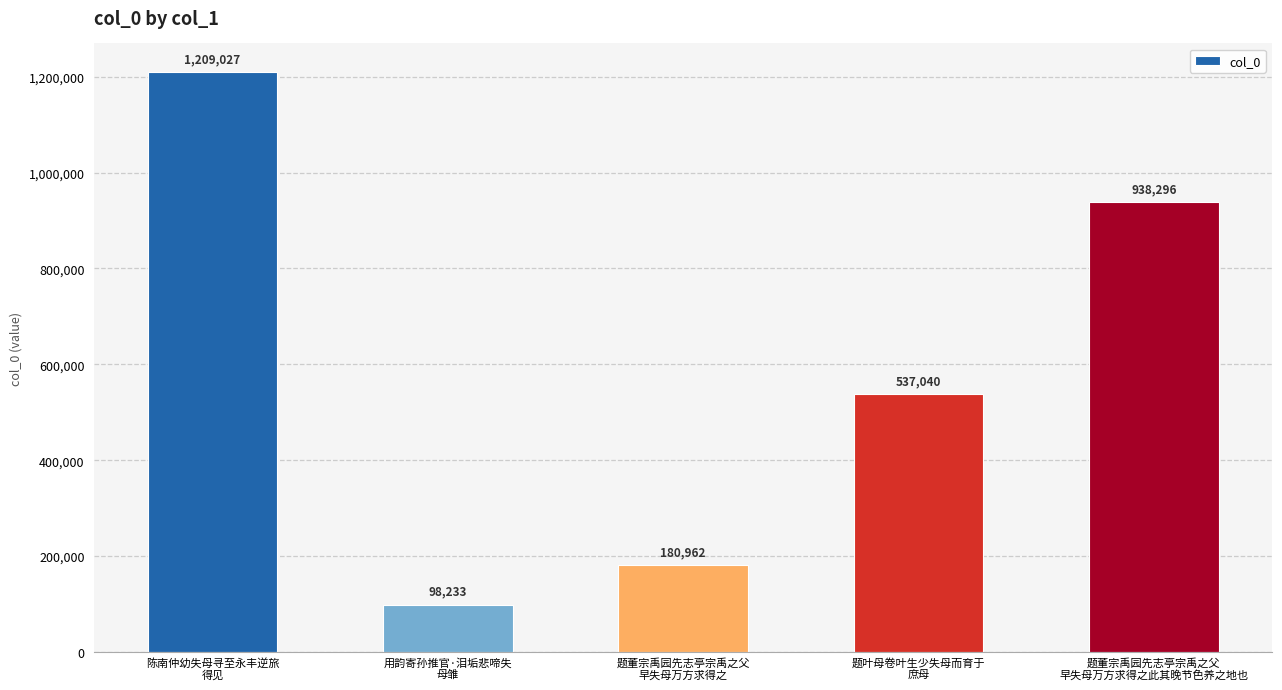

The value at 题叶母卷叶生少失母而育于
庶母 is 745983. True or false?

False